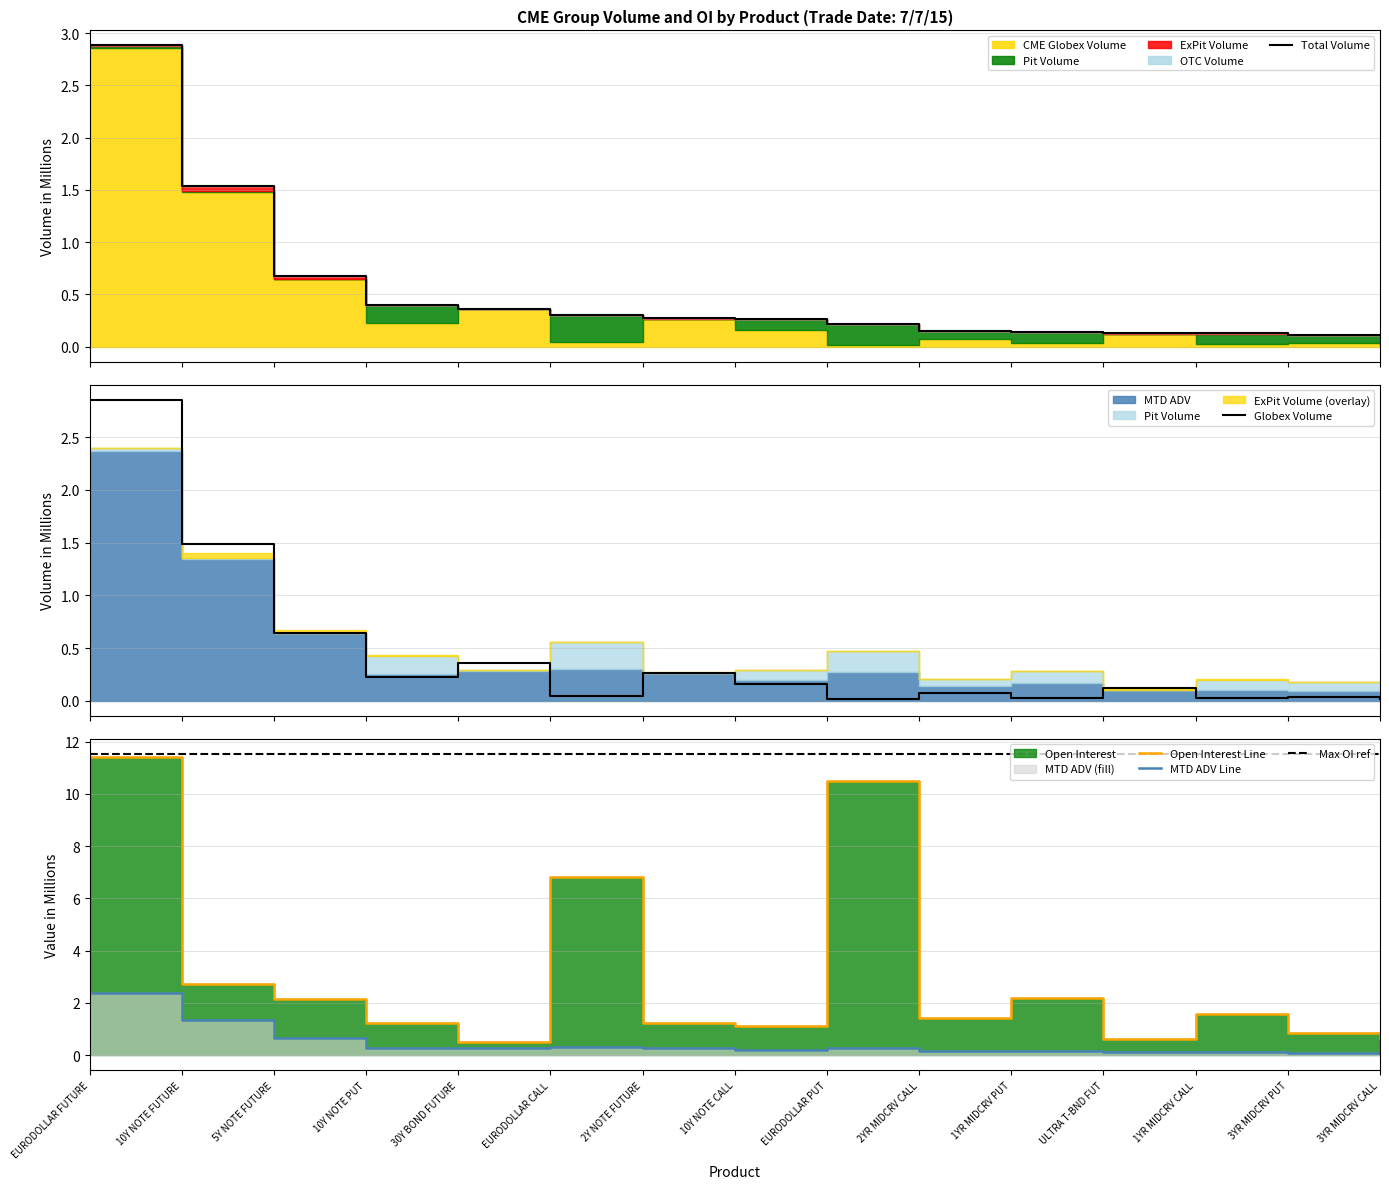

Does the chart have visible grid lines?

Yes